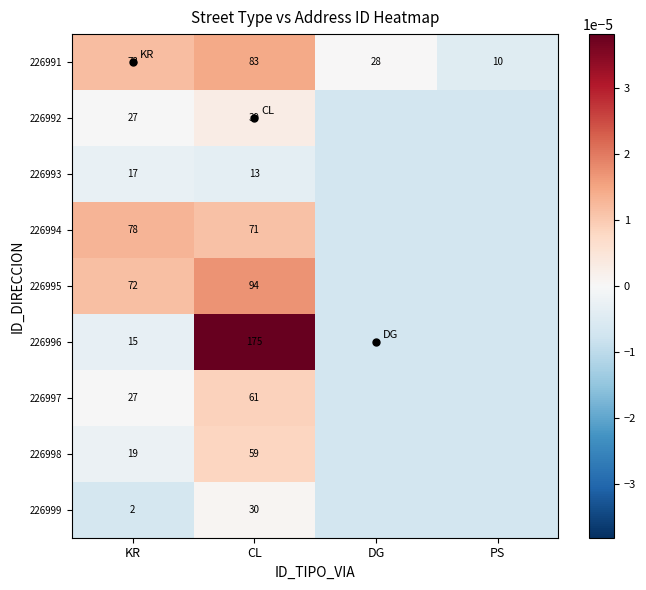

Rank the categories by 226993 value from highest to lowest.

KR, CL, DG, PS